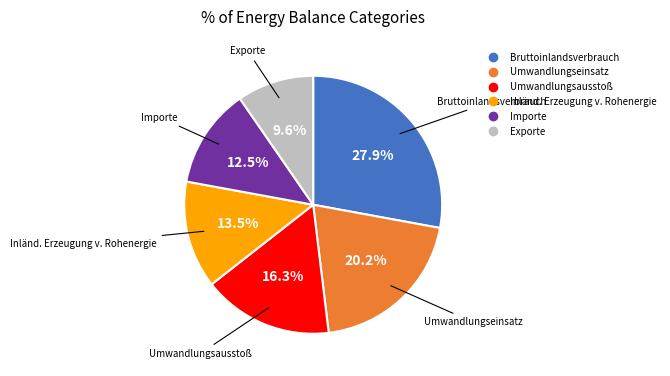

Is Umwandlungsausstoß the majority of the pie?

No